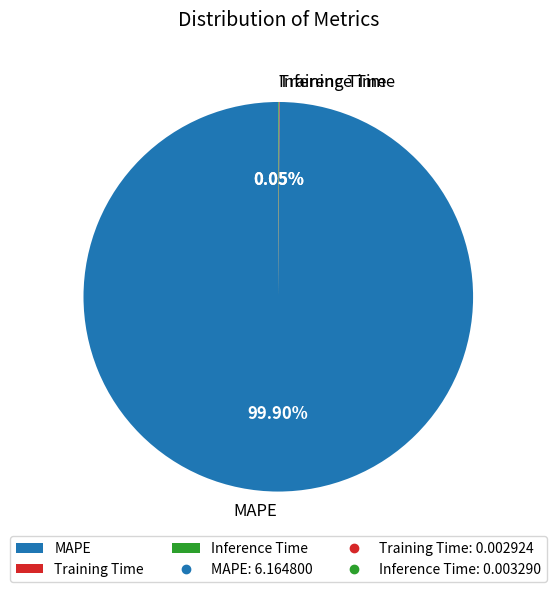

Does any single category account for the majority?

Yes